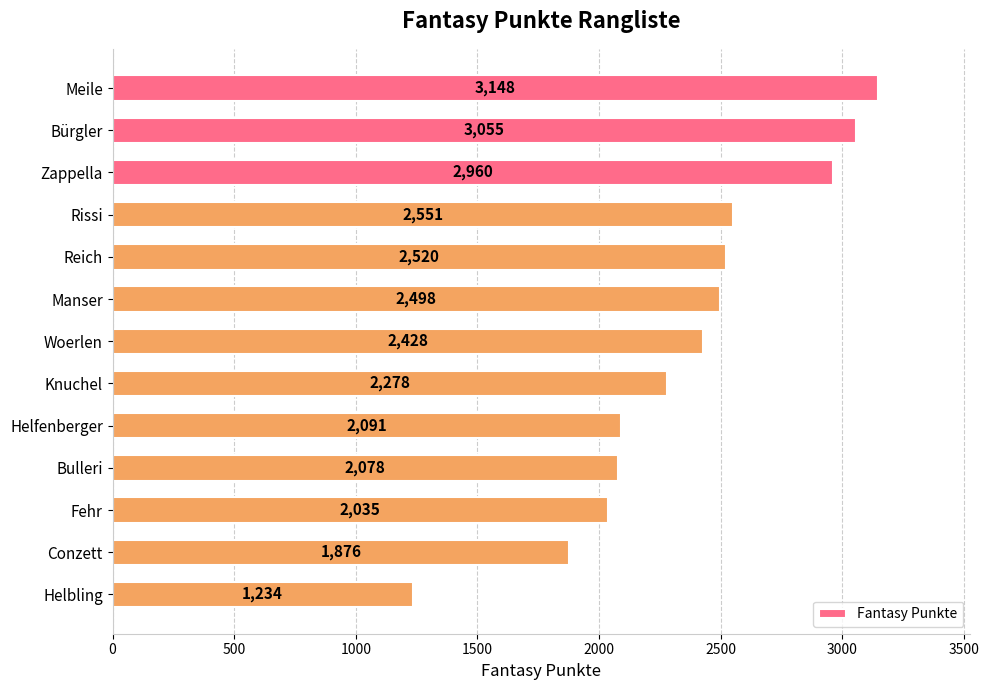

How many data points are less than 2428?

6